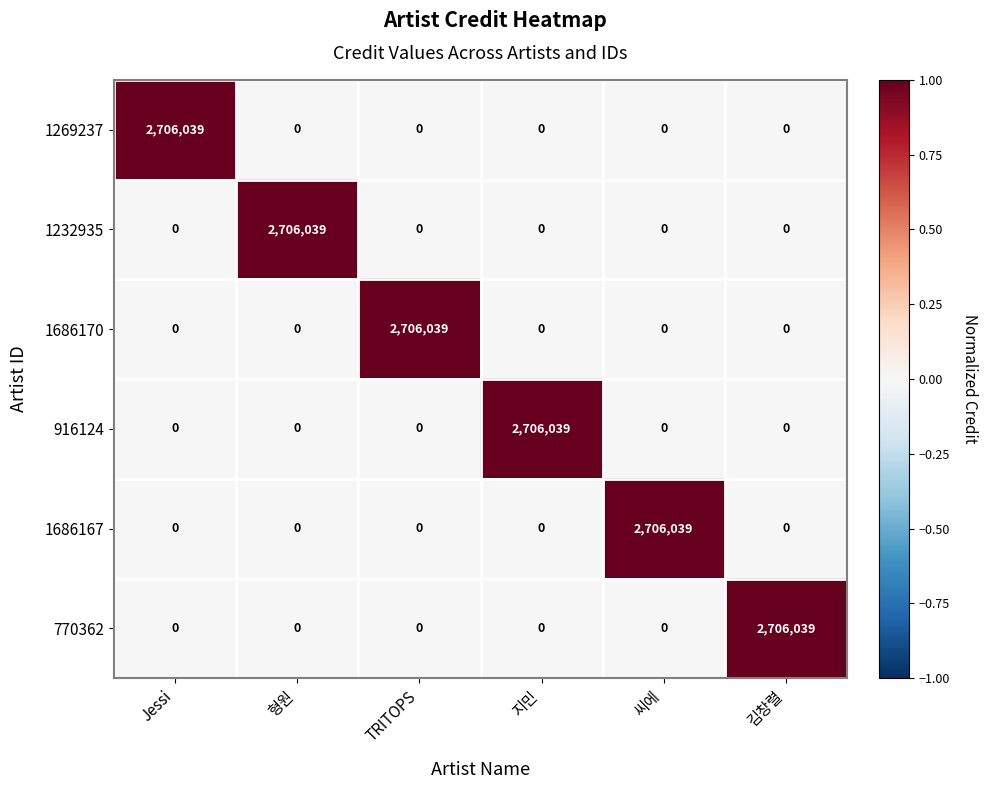

What is the sum of all 1269237 values?

2706039